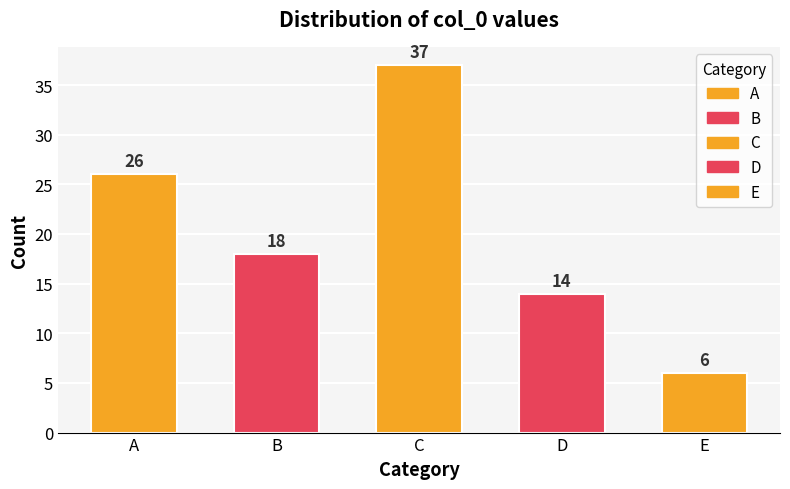

What is the change in value from A to E?

-20